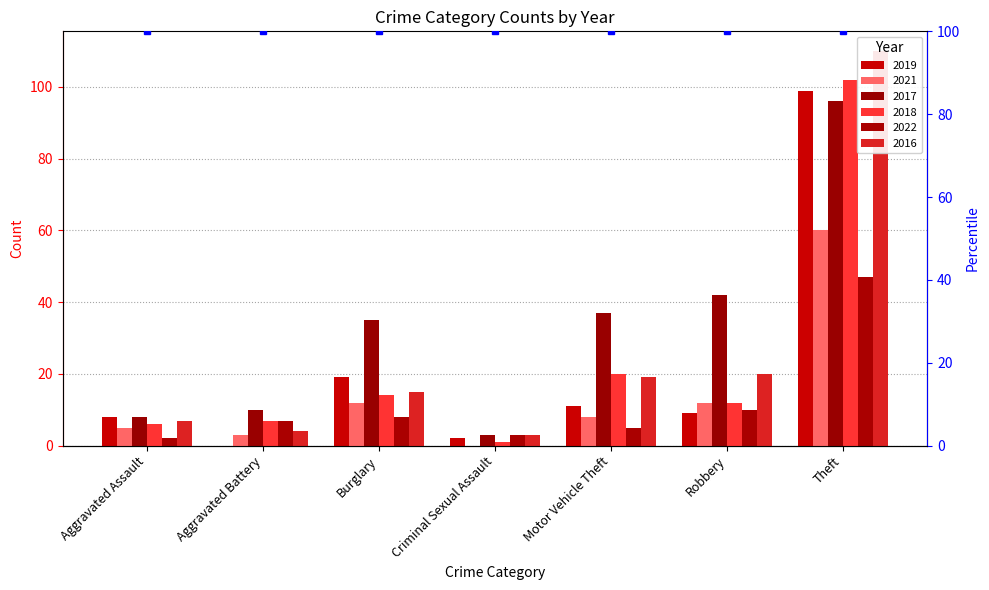

How many series are shown in this chart?

6